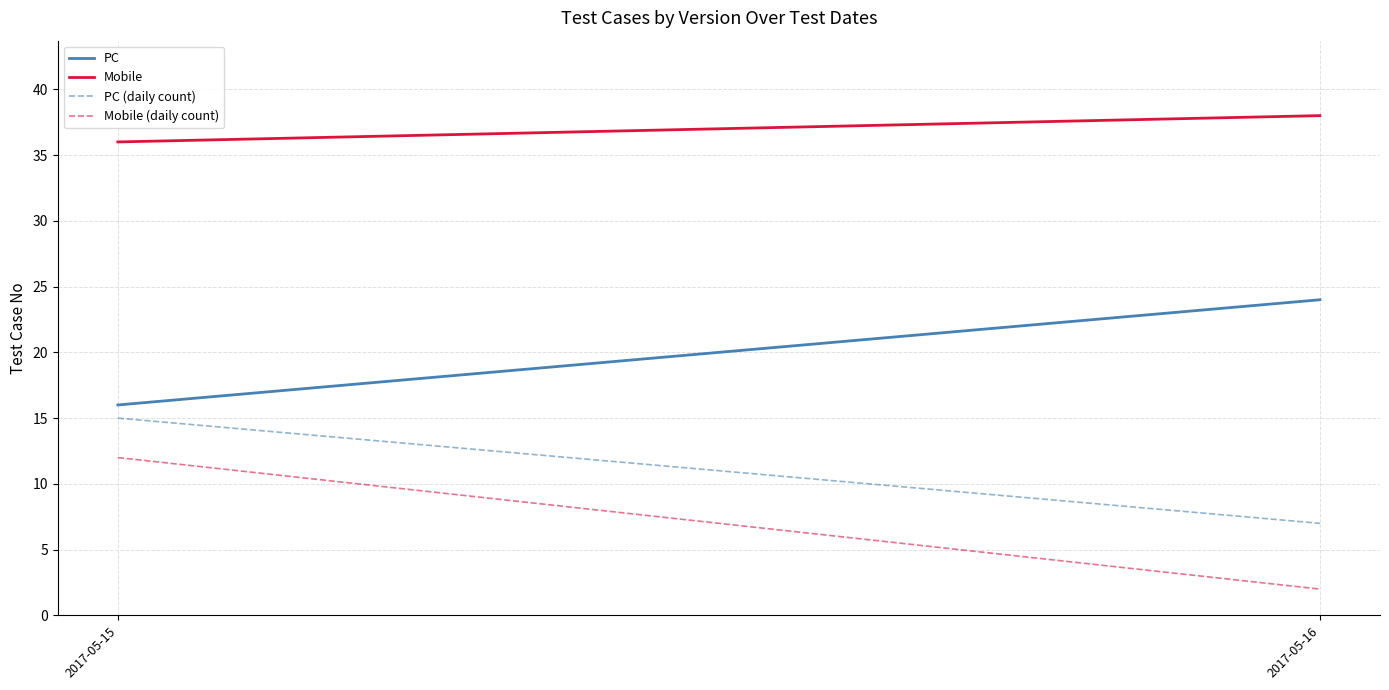

At how many categories does at least one series exceed 34?

2